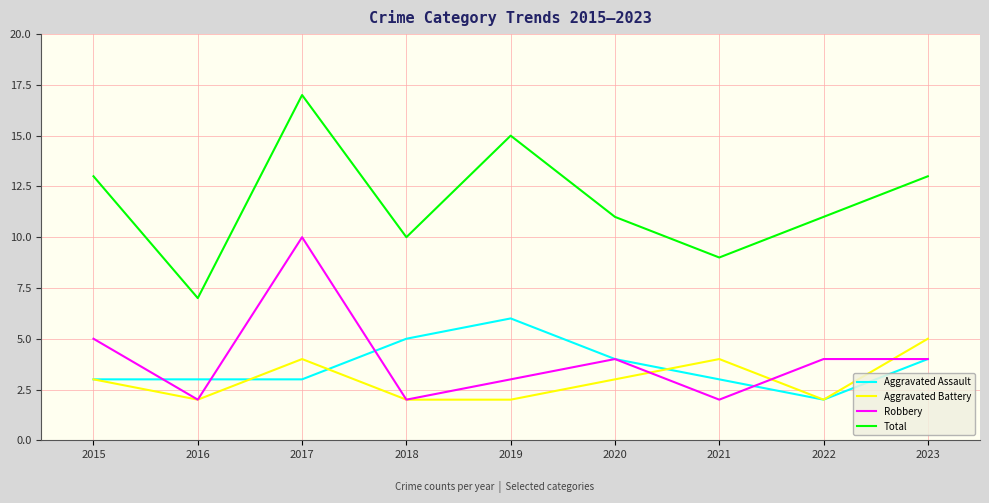

Reading left to right, transcribe all the data shown in this chart.

Aggravated Assault: 2015=3	2016=3	2017=3	2018=5	2019=6	2020=4	2021=3	2022=2	2023=4
Aggravated Battery: 2015=3	2016=2	2017=4	2018=2	2019=2	2020=3	2021=4	2022=2	2023=5
Robbery: 2015=5	2016=2	2017=10	2018=2	2019=3	2020=4	2021=2	2022=4	2023=4
Total: 2015=13	2016=7	2017=17	2018=10	2019=15	2020=11	2021=9	2022=11	2023=13